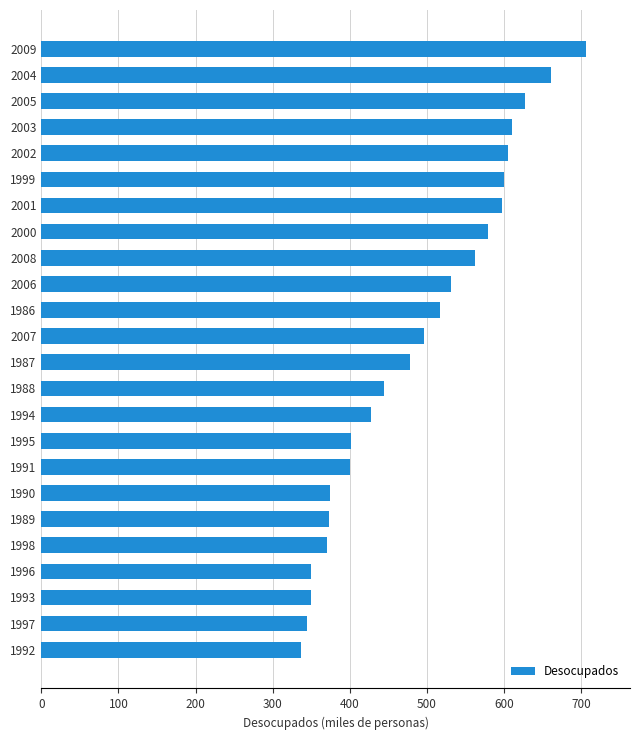

Approximately how many times larger is the value at 1989 compared to 2000?

0.6